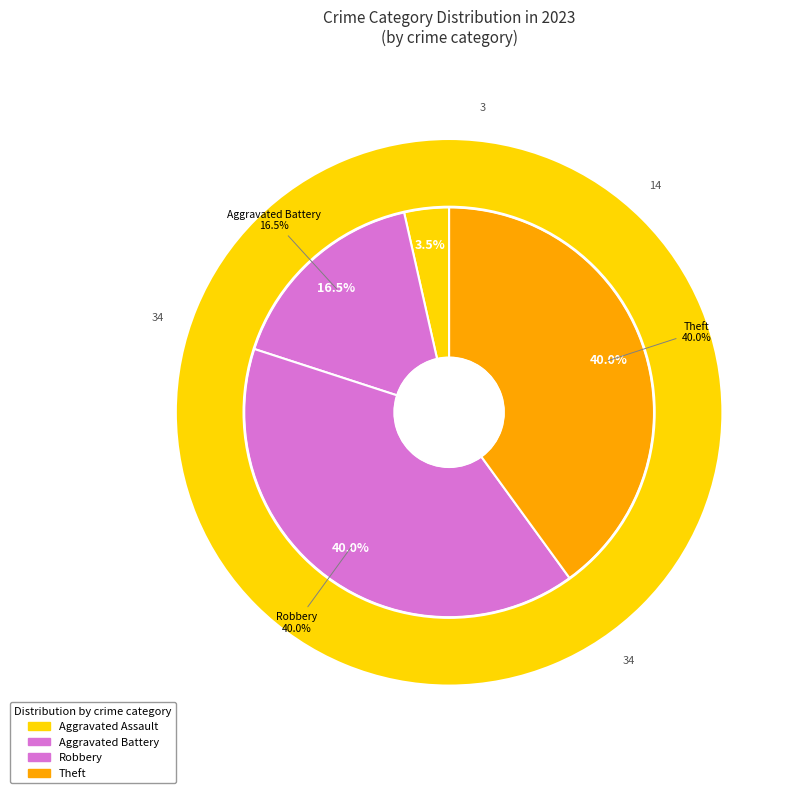

Is it true that Aggravated Battery is 26% of the pie?

False